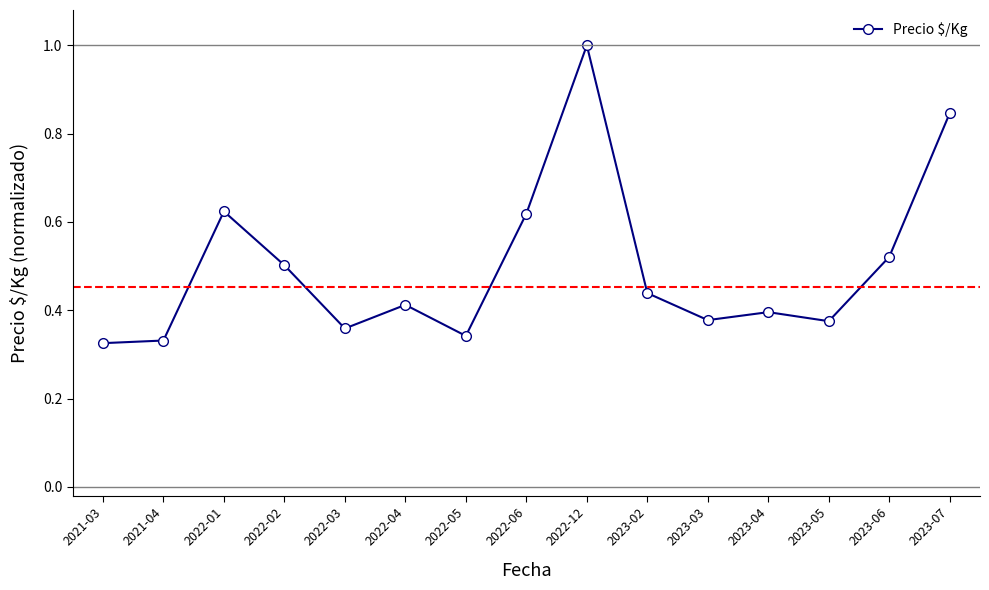

Does the chart display data point markers on the line(s)?

Yes